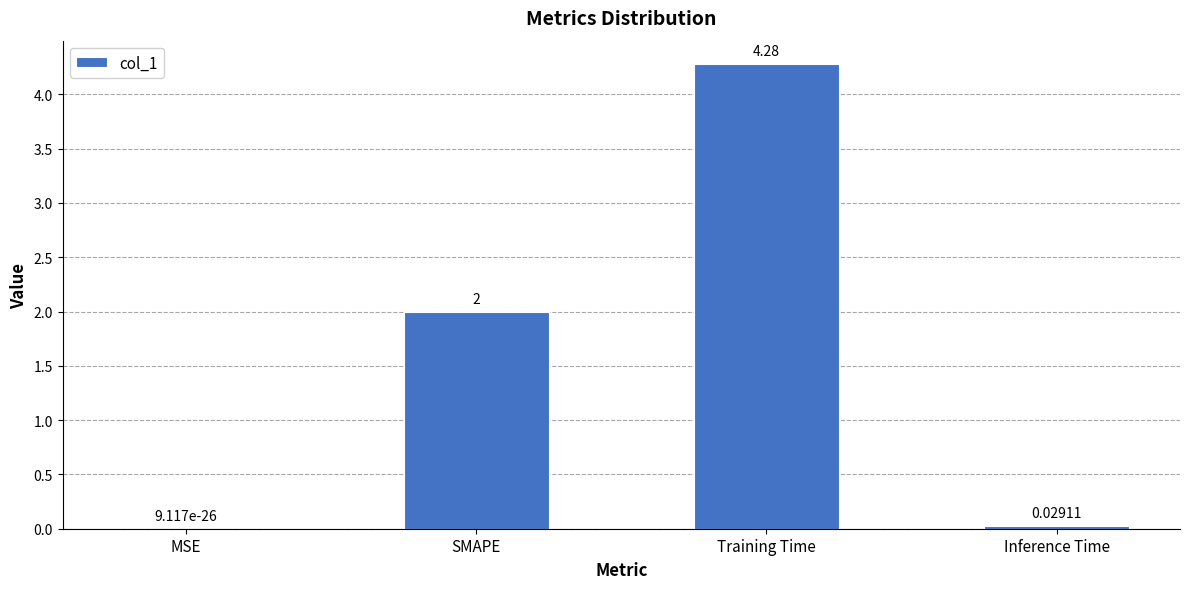

The chart shows a value of 0.0 at MSE. True or false?

True